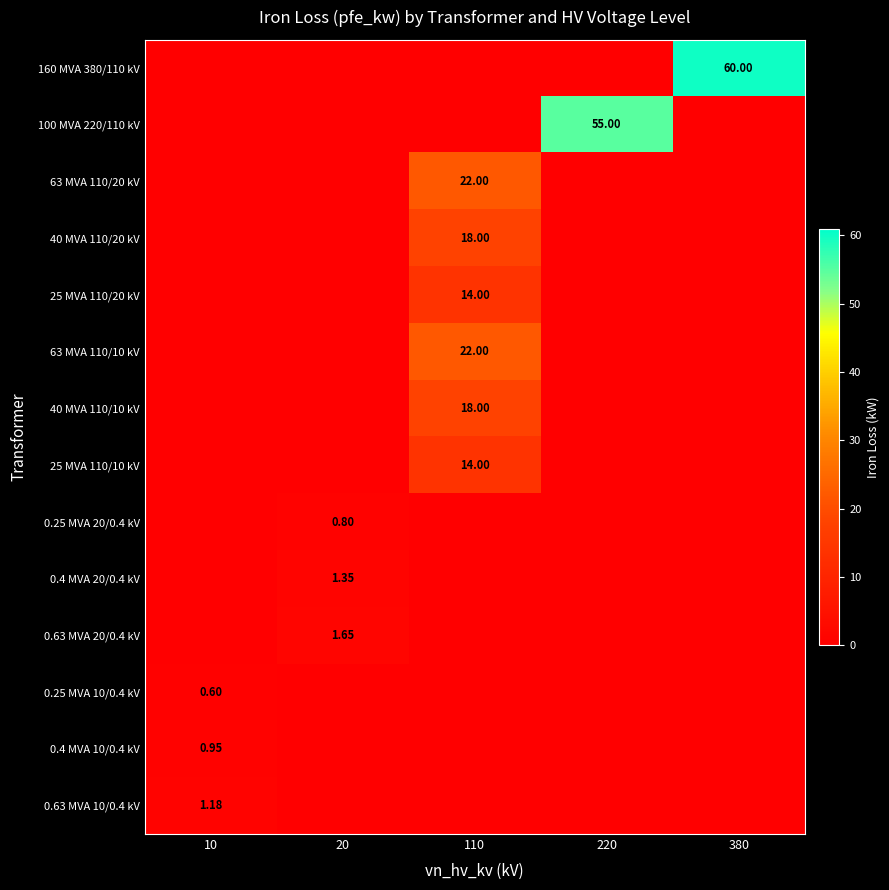

How many data points in 63 MVA 110/20 kV are above 0?

1